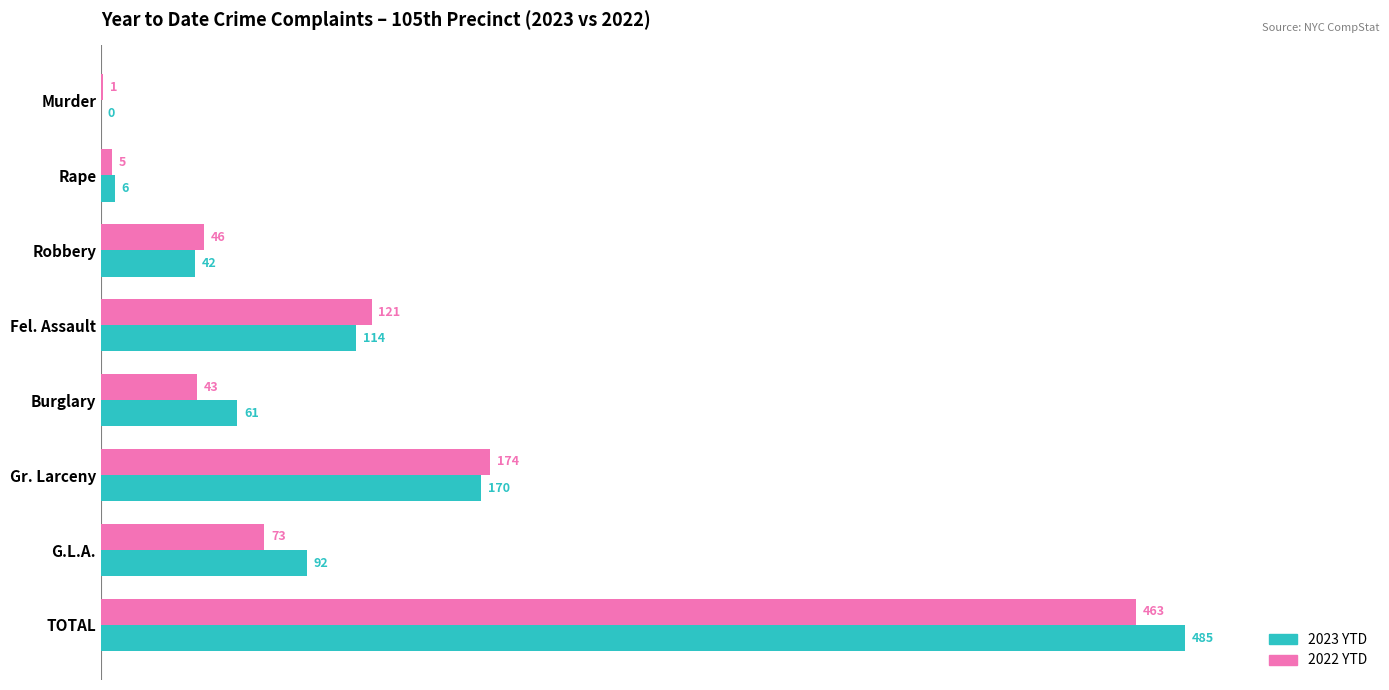

What is the maximum value shown in the chart?

485